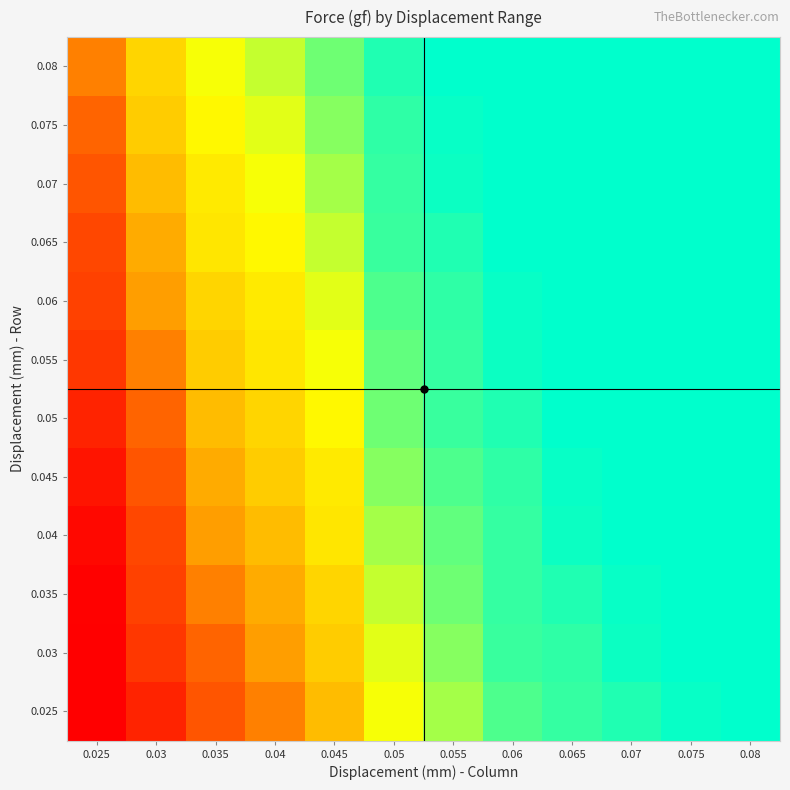

At which category does the chart reach its peak across all series?

0.08